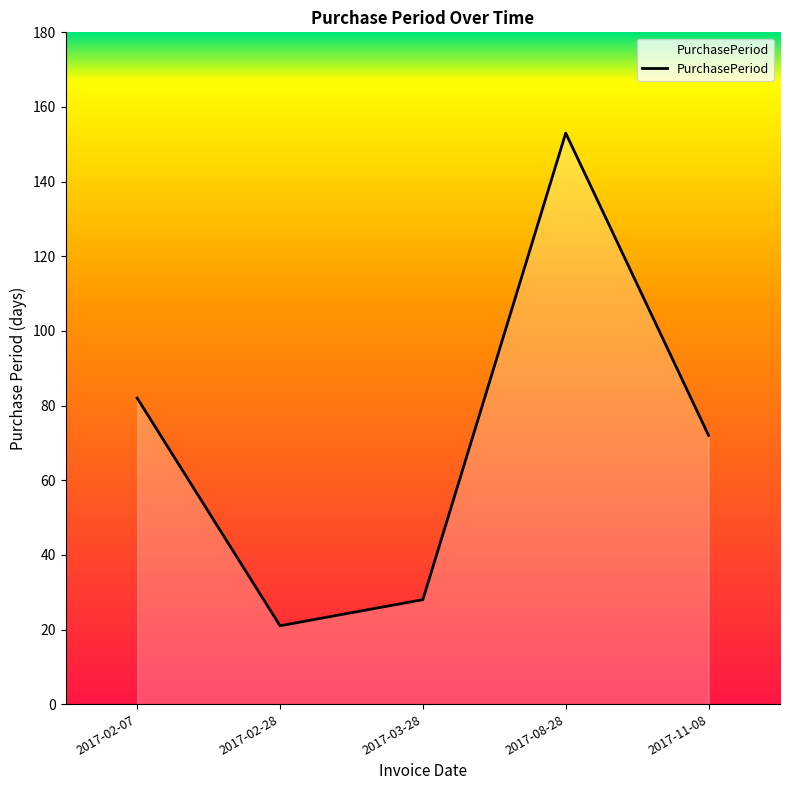

Reading left to right, extract all data points from this chart.

82	21	28	153	72